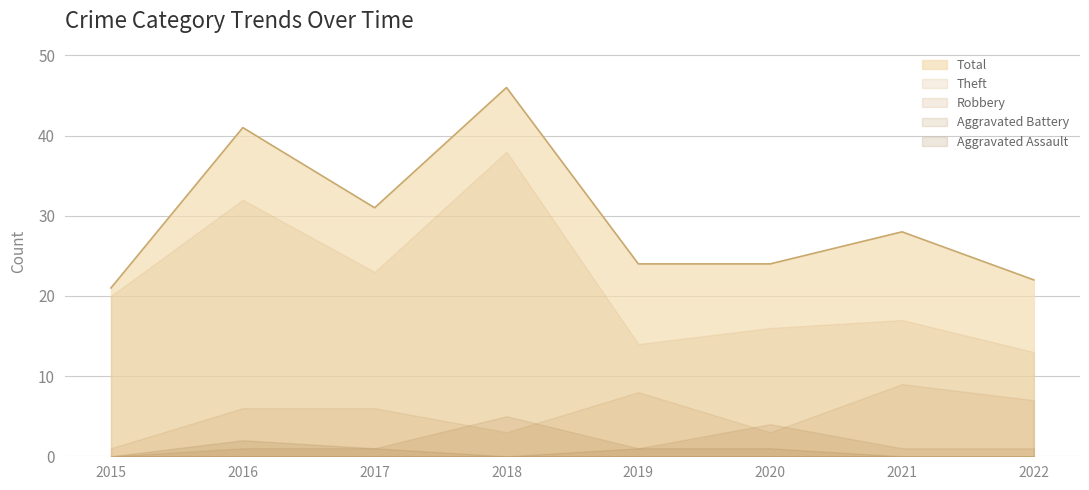

The Robbery series shows 2 at 2015. True or false?

False